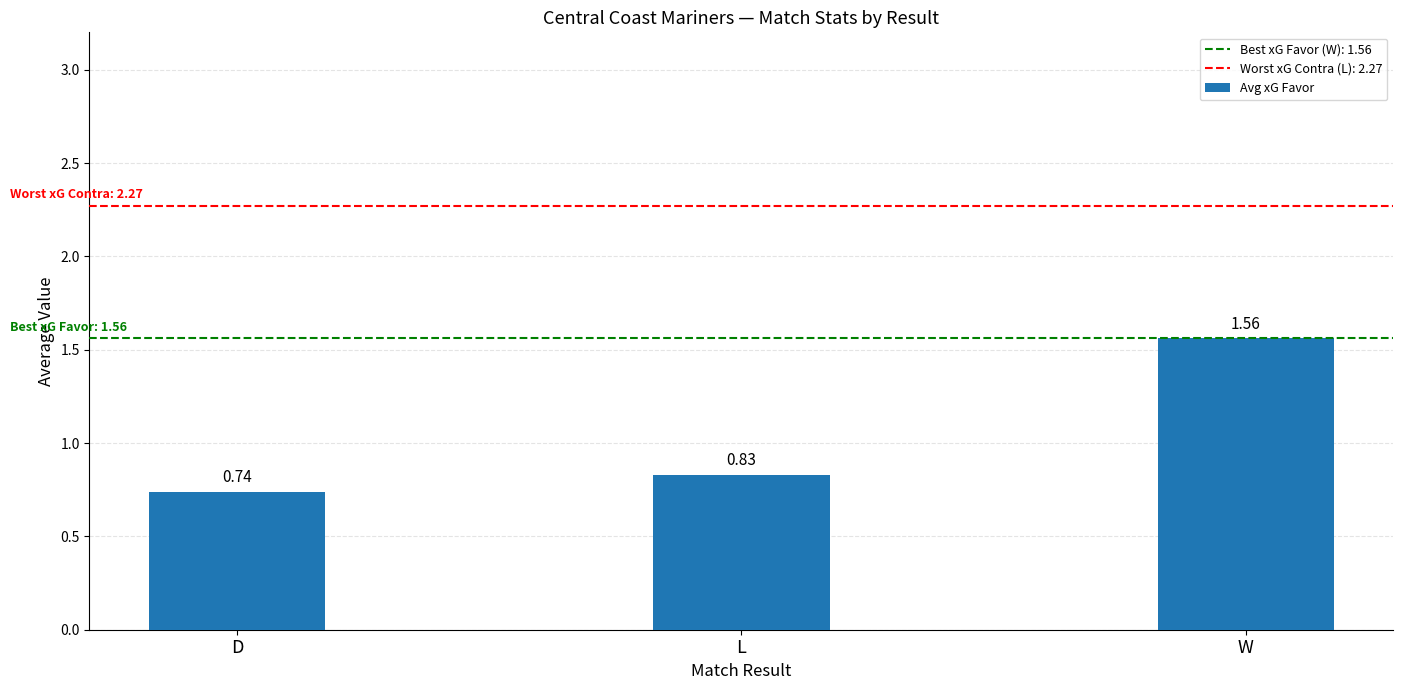

List the labels in order of value, smallest first.

D, L, W